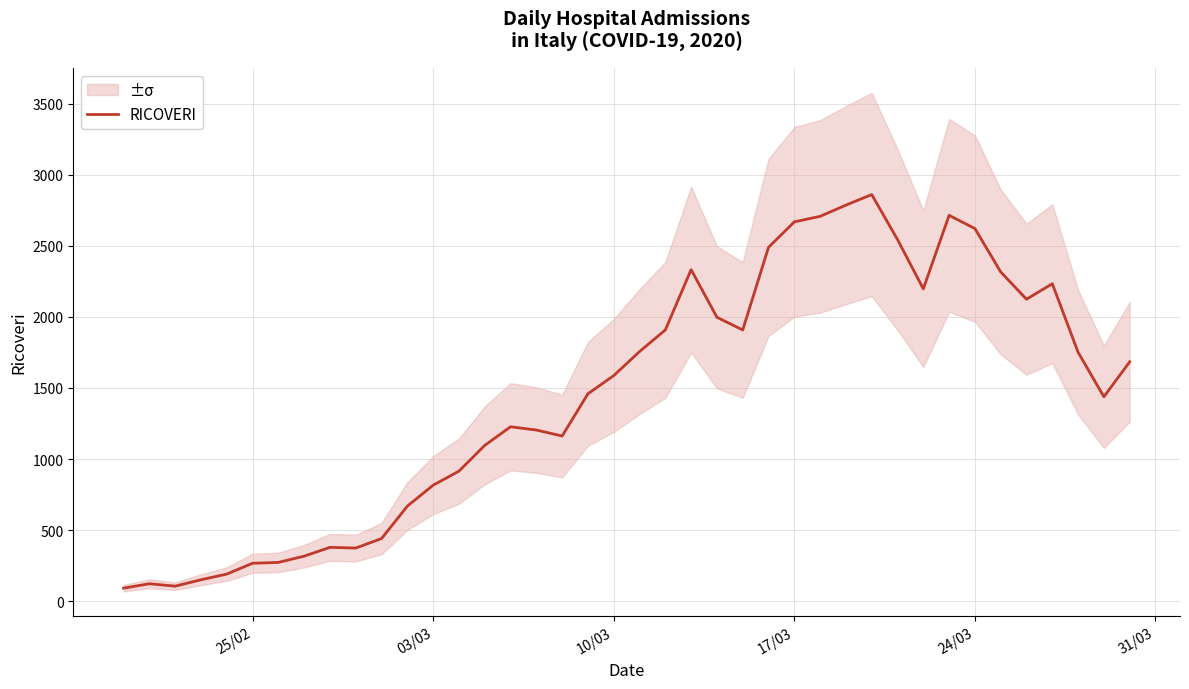

What is the highest value of the RICOVERI series?

2860